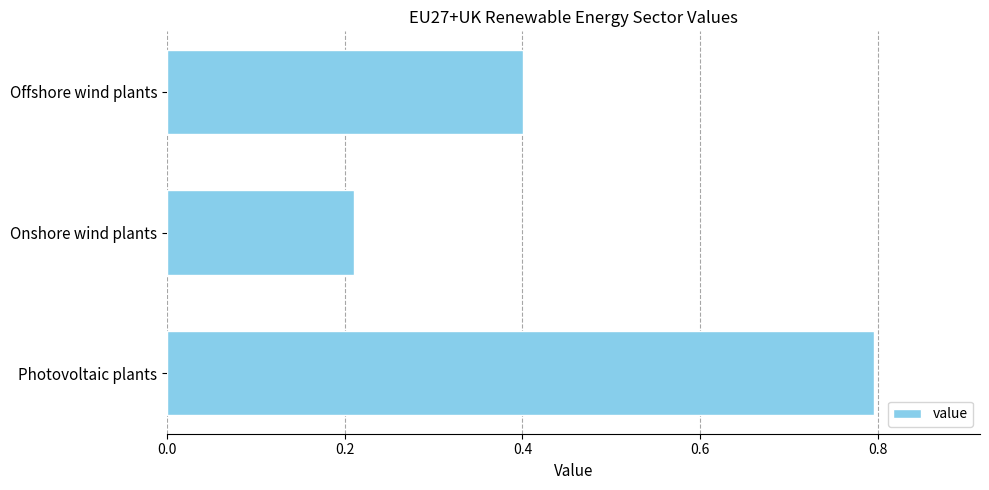

Count the number of data series in this chart.

1